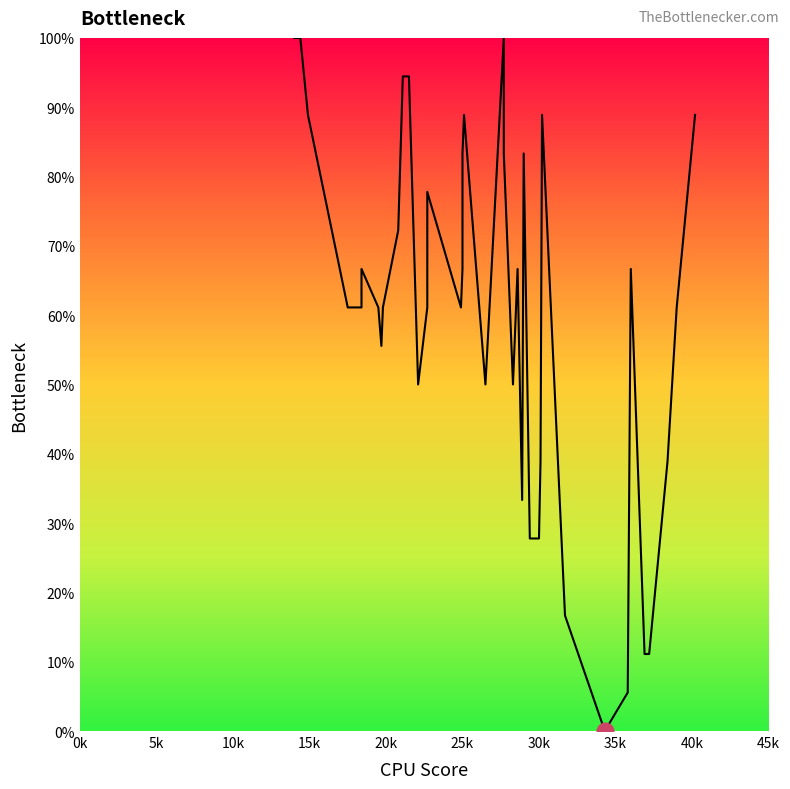

How many positive values are there?

39